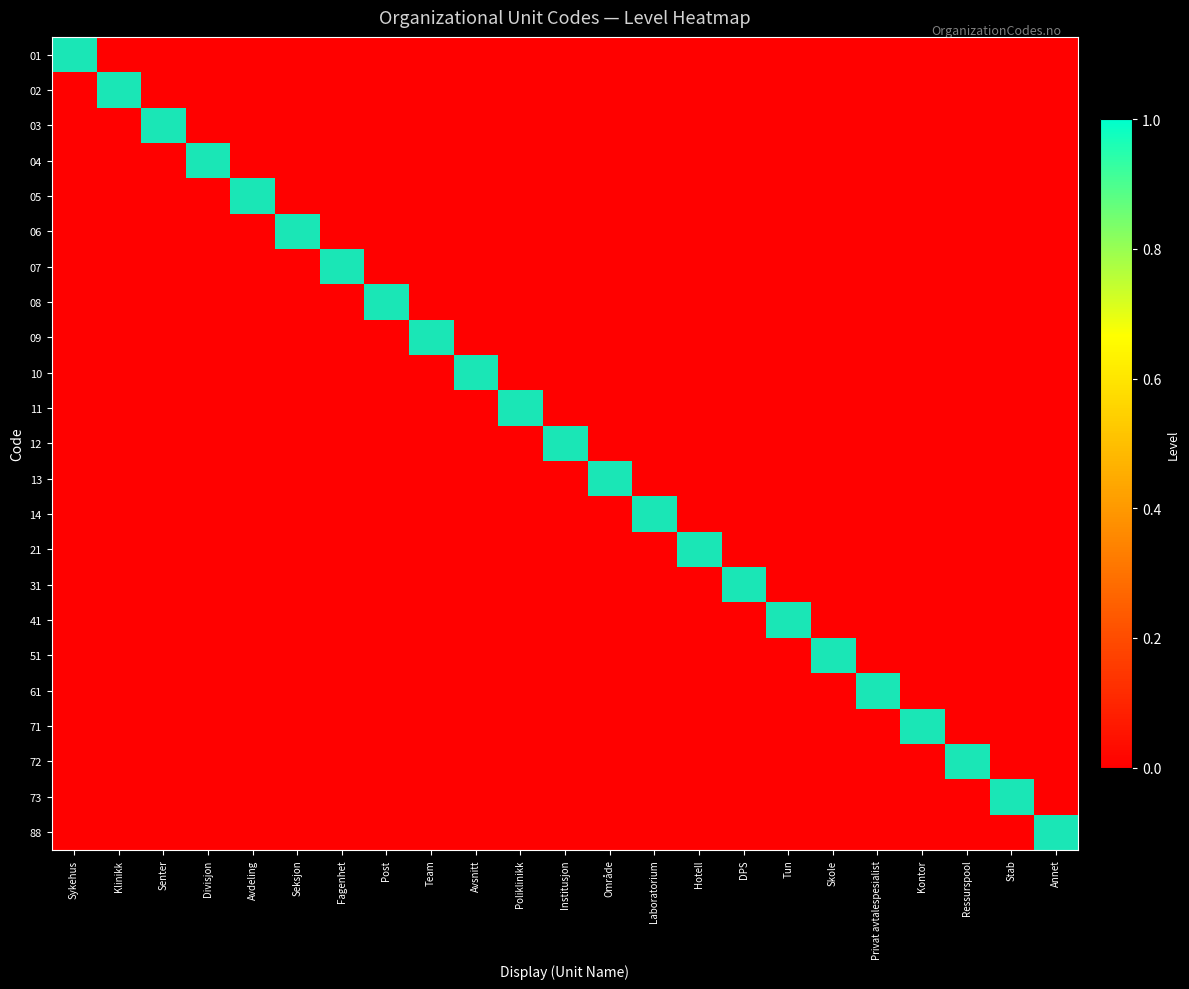

Which category has the highest value in the 06 series?

Seksjon